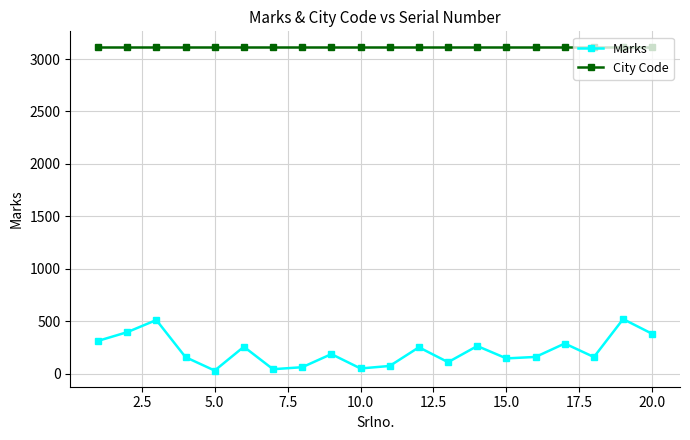

At how many categories does at least one series exceed 2774?

20